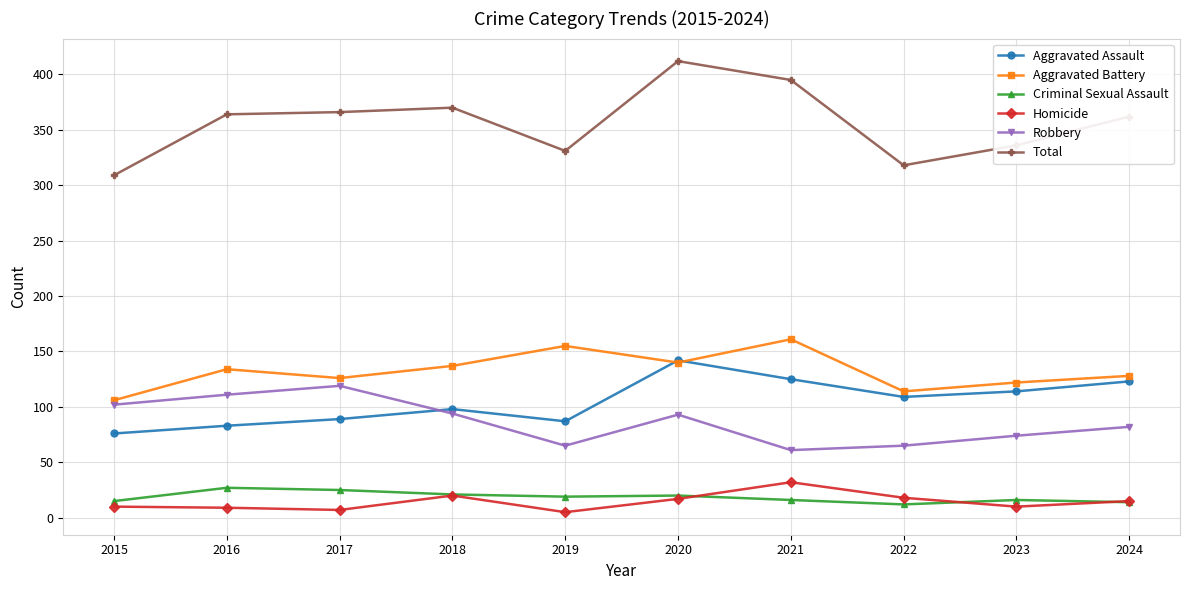

How many values in the Total series are below 364?

5